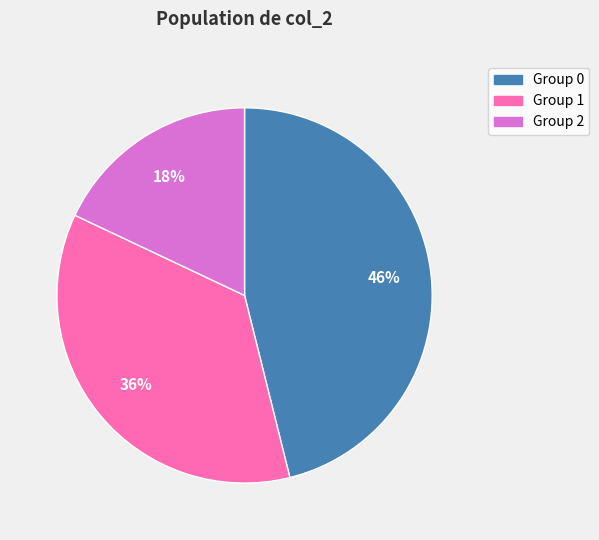

What percentage is the Group 0 slice, to the nearest percent?

46%